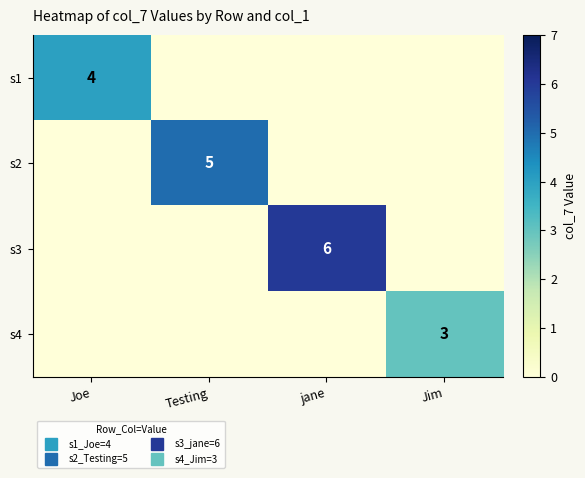

Which series has the largest total across all categories?

s3